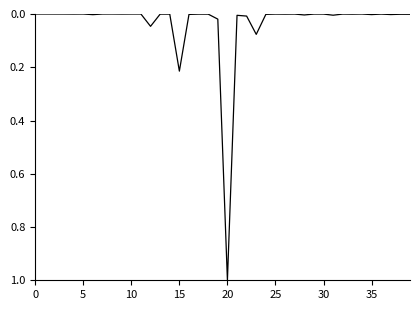

What is the greatest value displayed?

1.0